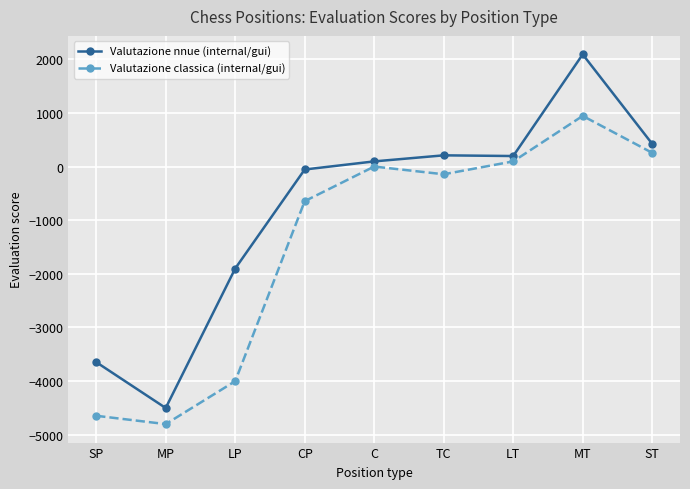

True or false: Valutazione classica (internal/gui) and Valutazione nnue (internal/gui) intersect in this chart.

False